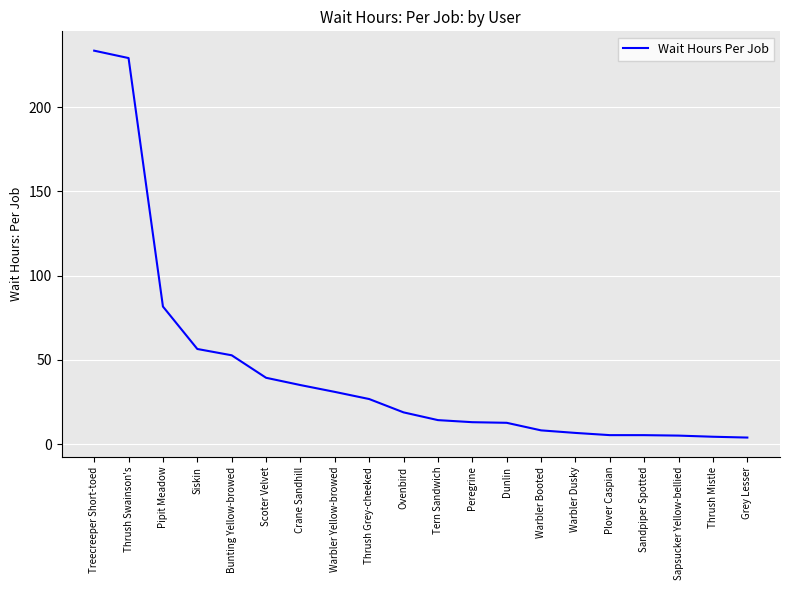

Where is the data nearest to the value 118?

Pipit Meadow